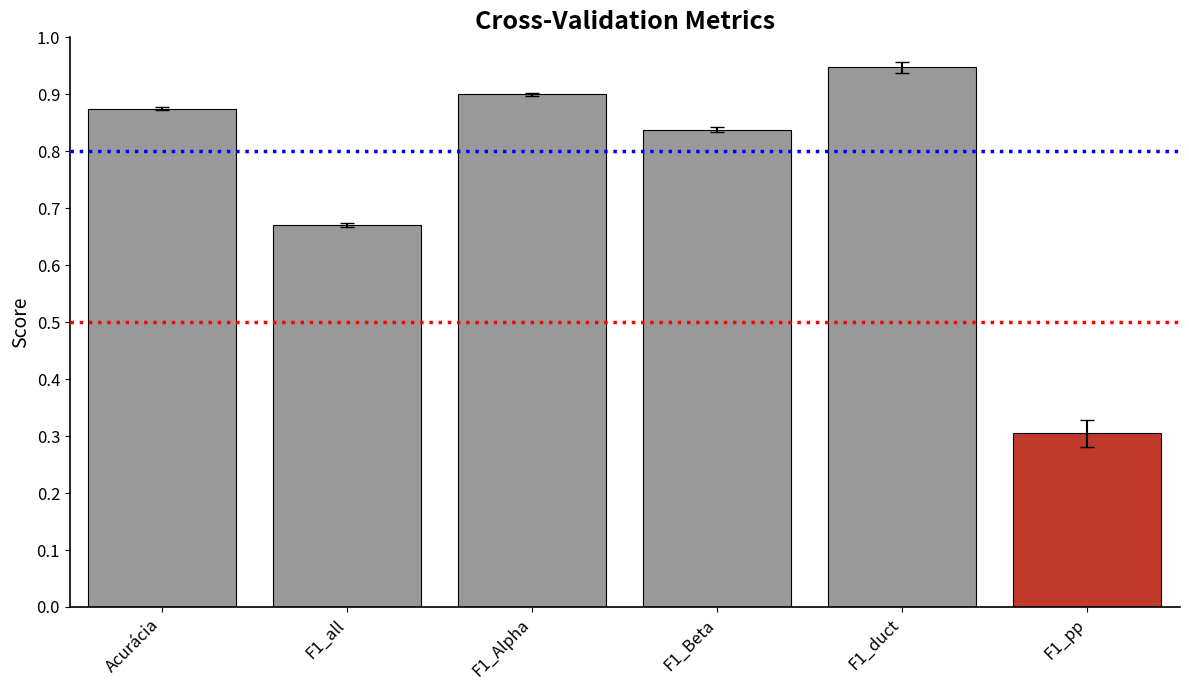

What is the difference between the second highest and minimum values?

0.6